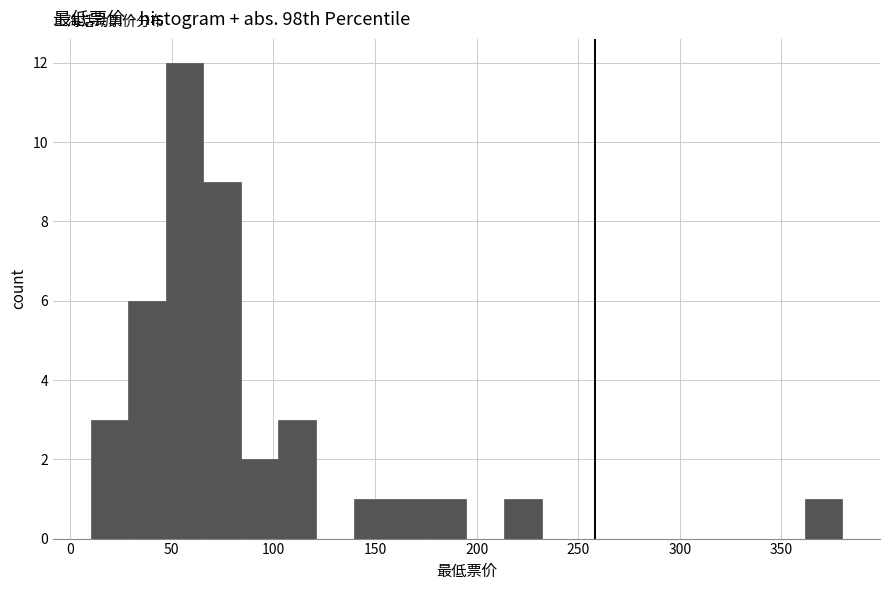

Around what value on the x-axis is the tallest bar? Give the approximate position of its centre, as read against the axis.

55